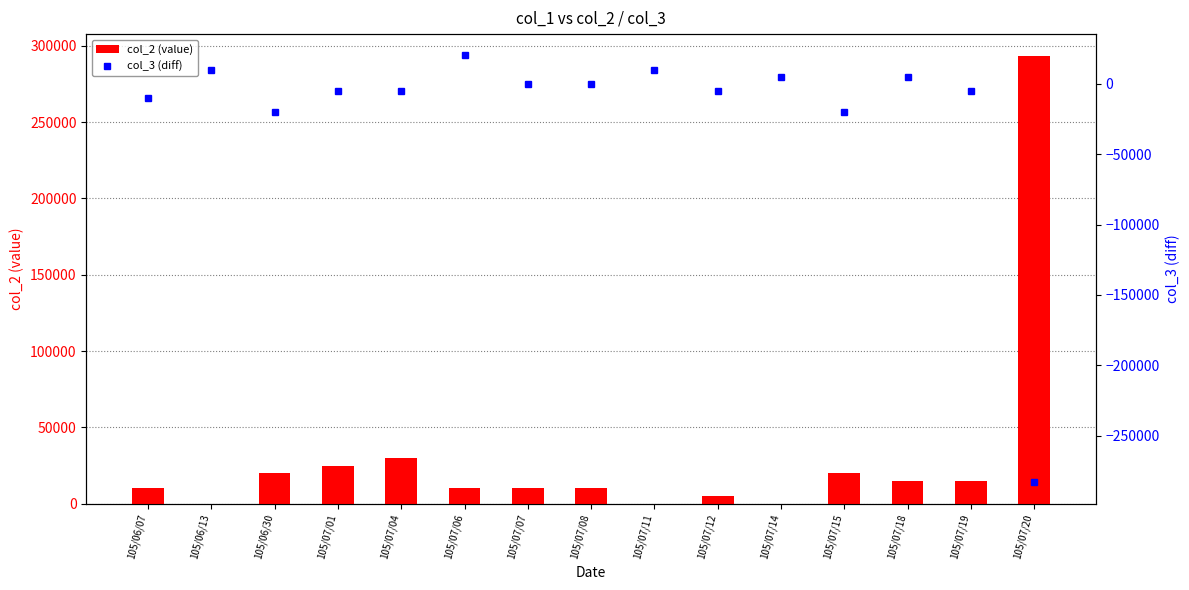

At which category does the chart reach its peak across all series?

105/07/20